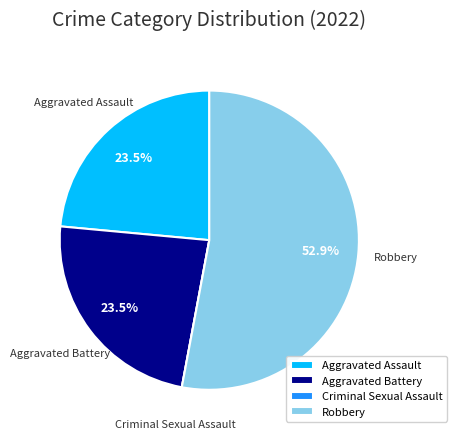

To the nearest percent, what is the difference between the largest and smallest slice percentages?

53%